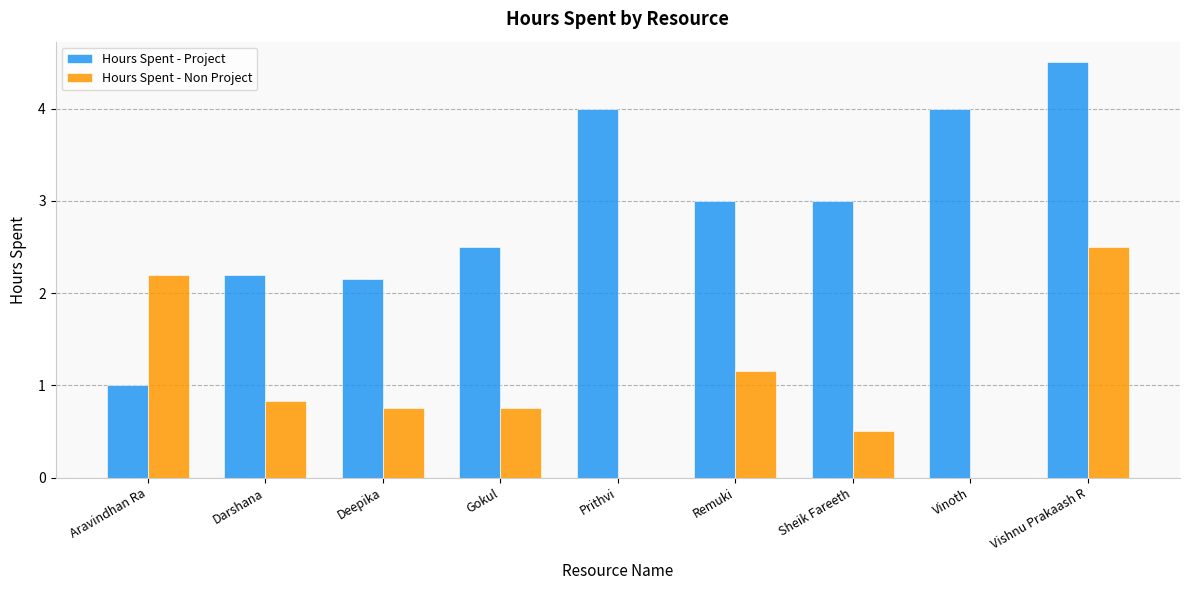

How many categories are shown in the chart?

9